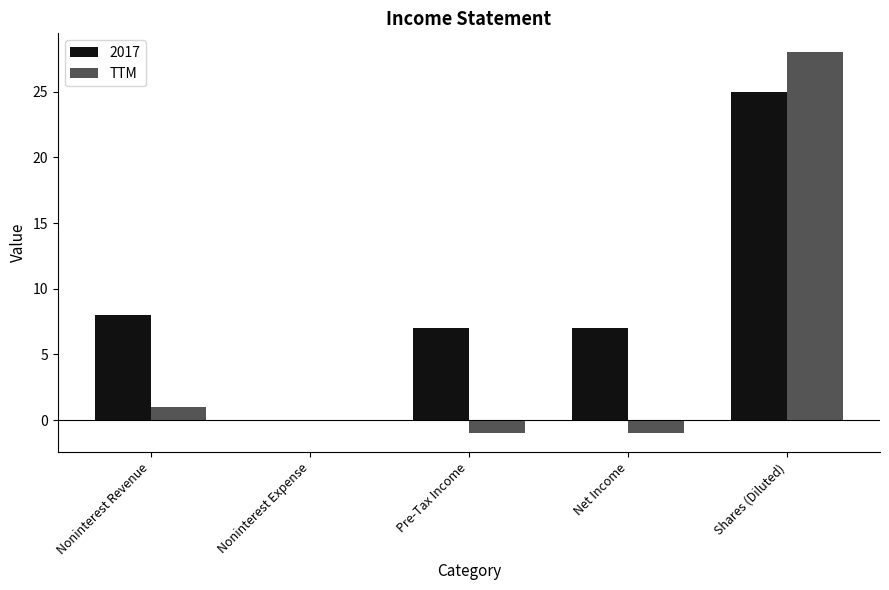

Between Noninterest Revenue and Pre-Tax Income, which series saw the biggest shift?

TTM